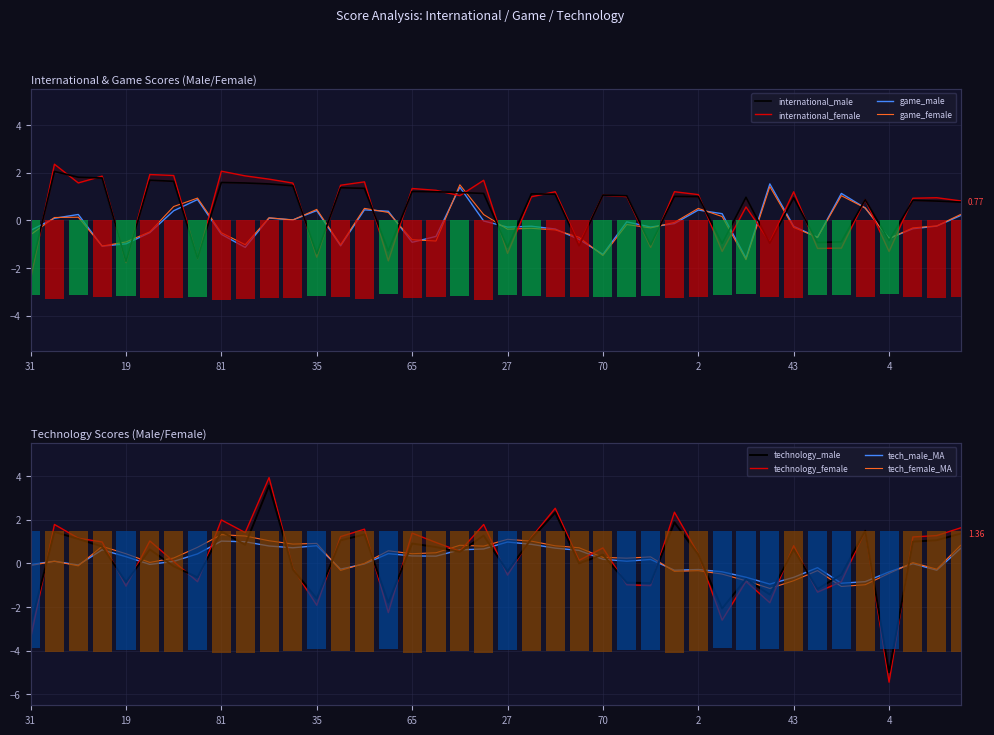

What is the difference between the maximum and minimum values in the international_male series?

4.2